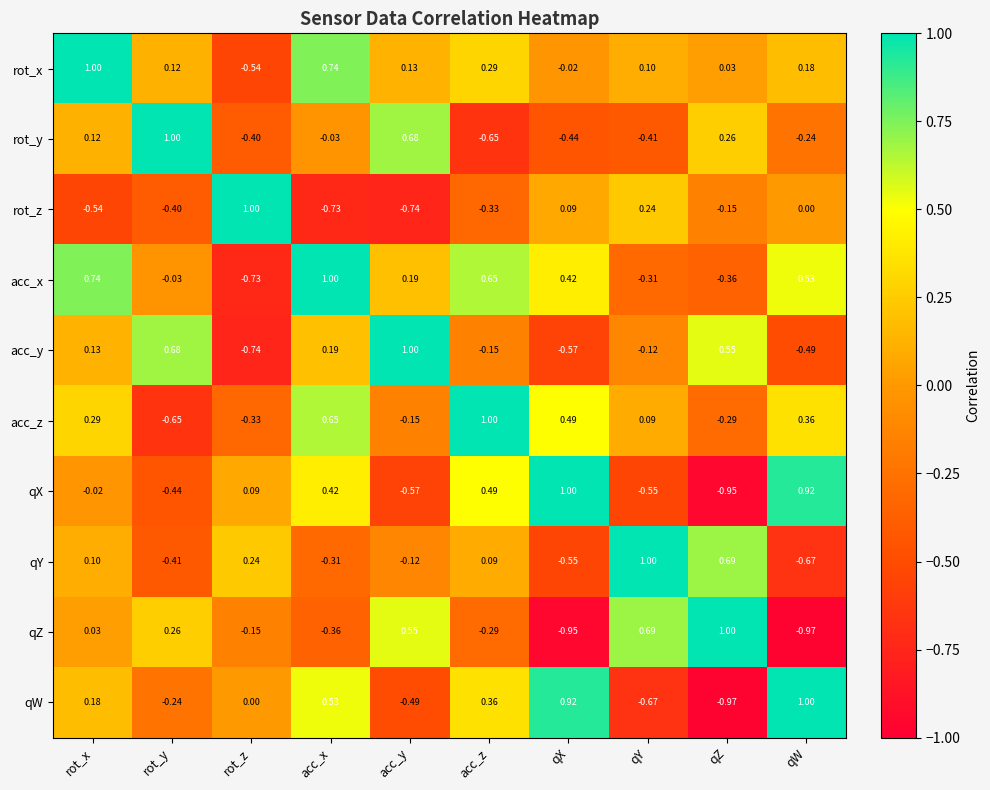

At which label does rot_x first exceed 0?

rot_x